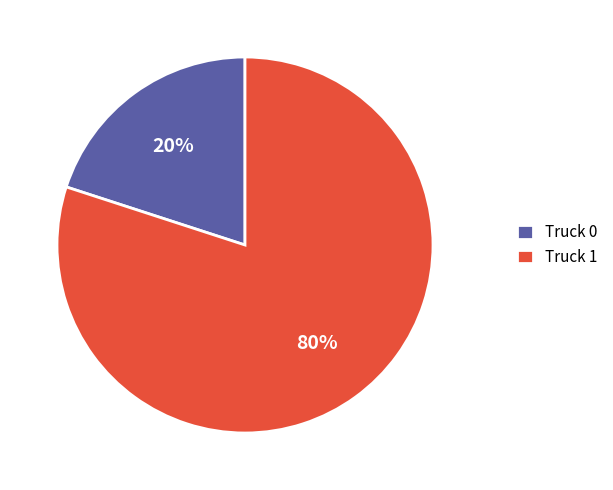

To the nearest percent, what portion does Truck 0 represent?

20%